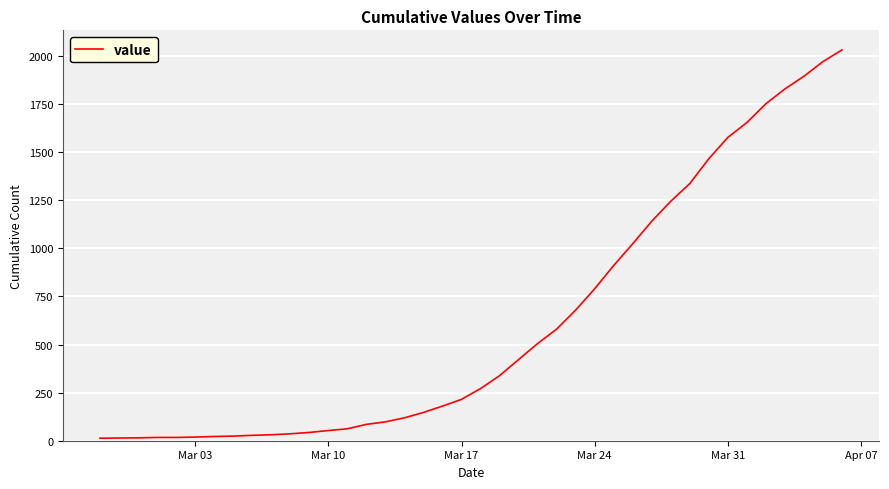

What is the greatest value displayed?

2032